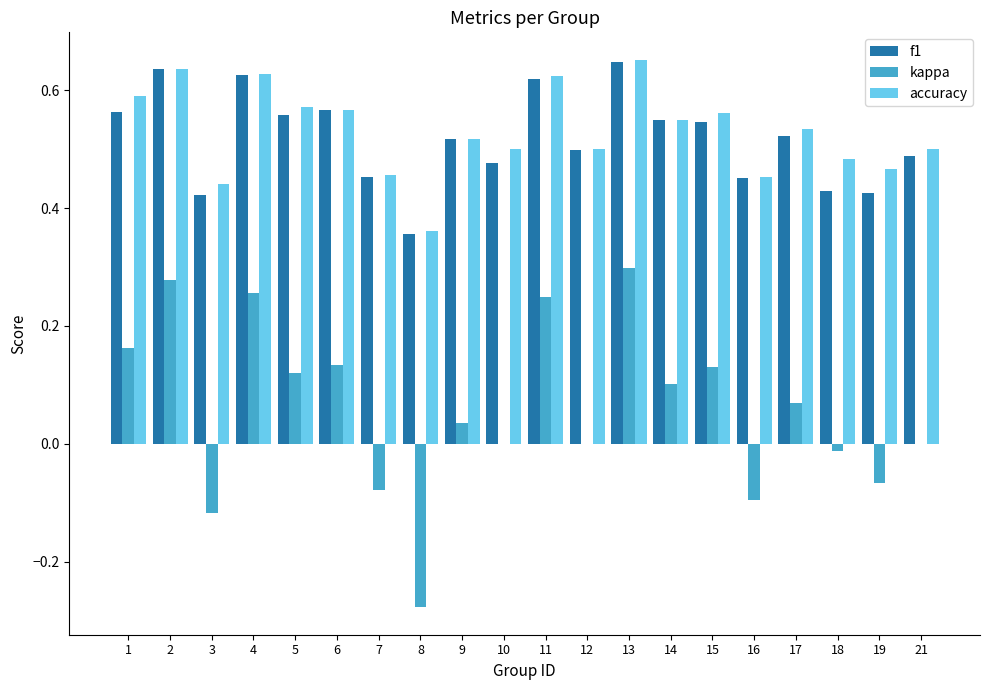

How many categories are shown in the chart?

20